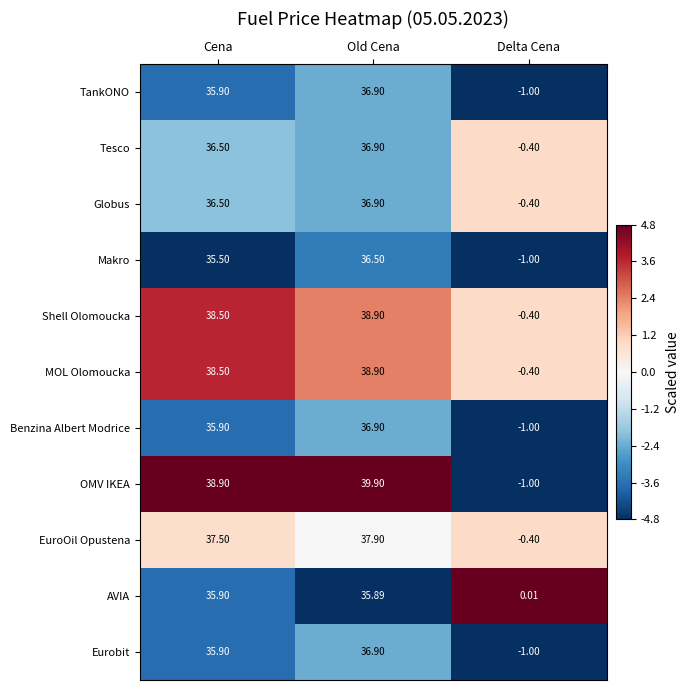

Where does the Benzina Albert Modrice series first go above 35?

Cena